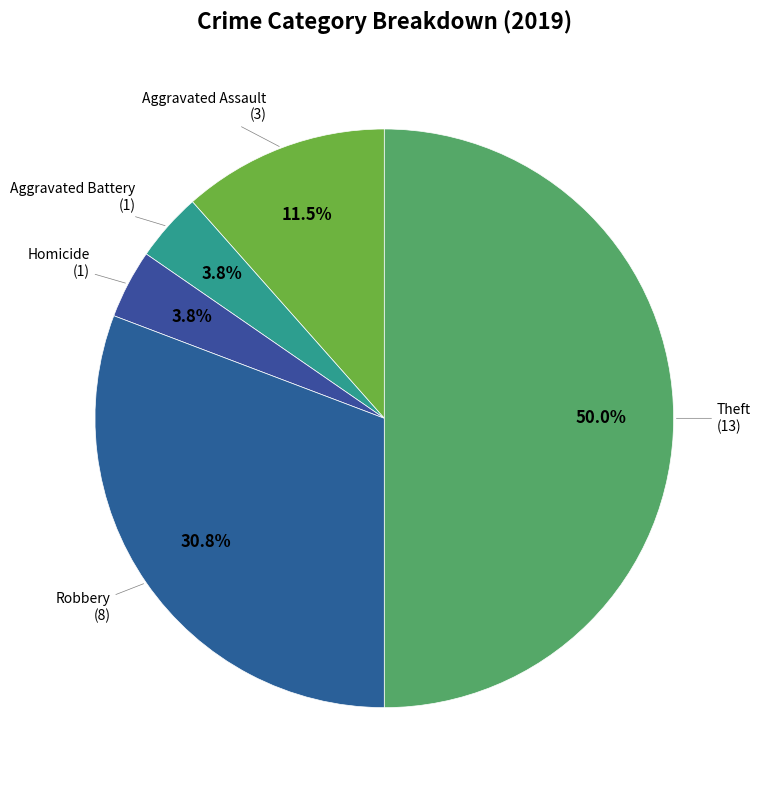

Is Aggravated Battery the majority of the pie?

No